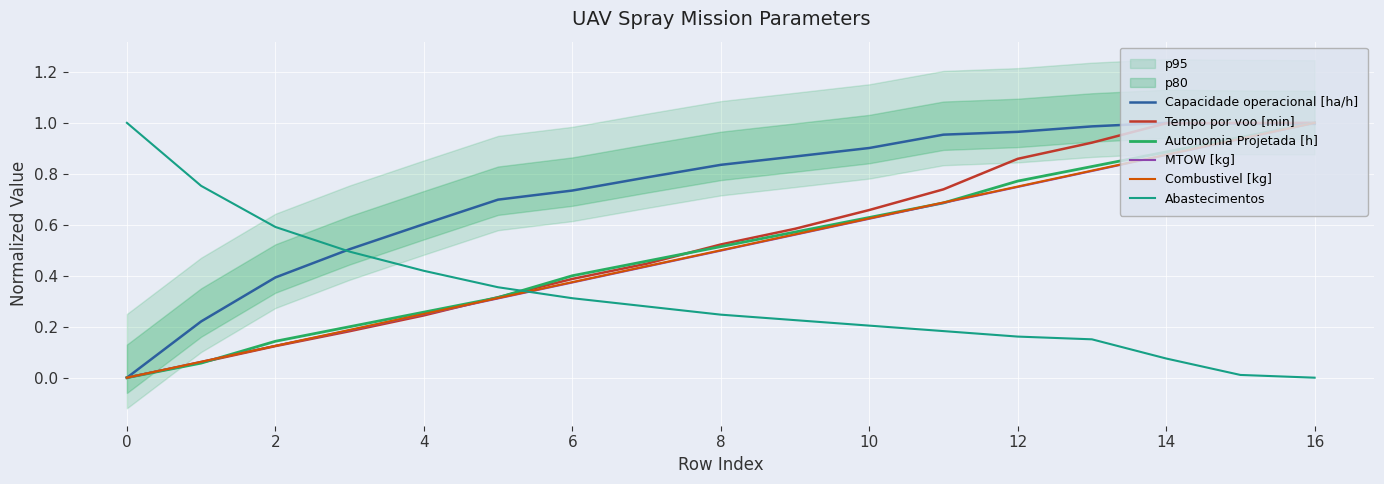

Reading left to right, list all the values displayed in this chart.

Capacidade operacional [ha/h]: 0.0	0.2	0.4	0.5	0.6	0.7	0.7	0.8	0.8	0.9	0.9	1.0	1.0	1.0	1.0	1.0	1.0
Tempo por voo [min]: 0.0	0.1	0.1	0.2	0.2	0.3	0.4	0.4	0.5	0.6	0.7	0.7	0.9	0.9	1.0	1.0	1.0
Autonomia Projetada [h]: 0.0	0.1	0.1	0.2	0.3	0.3	0.4	0.5	0.5	0.6	0.6	0.7	0.8	0.8	0.9	0.9	1.0
MTOW [kg]: 0.0	0.1	0.1	0.2	0.2	0.3	0.4	0.4	0.5	0.6	0.6	0.7	0.7	0.8	0.9	0.9	1.0
Combustivel [kg]: 0.0	0.1	0.1	0.2	0.2	0.3	0.4	0.4	0.5	0.6	0.6	0.7	0.8	0.8	0.9	0.9	1.0
Abastecimentos: 1.0	0.8	0.6	0.5	0.4	0.4	0.3	0.3	0.2	0.2	0.2	0.2	0.2	0.2	0.1	0.0	0.0